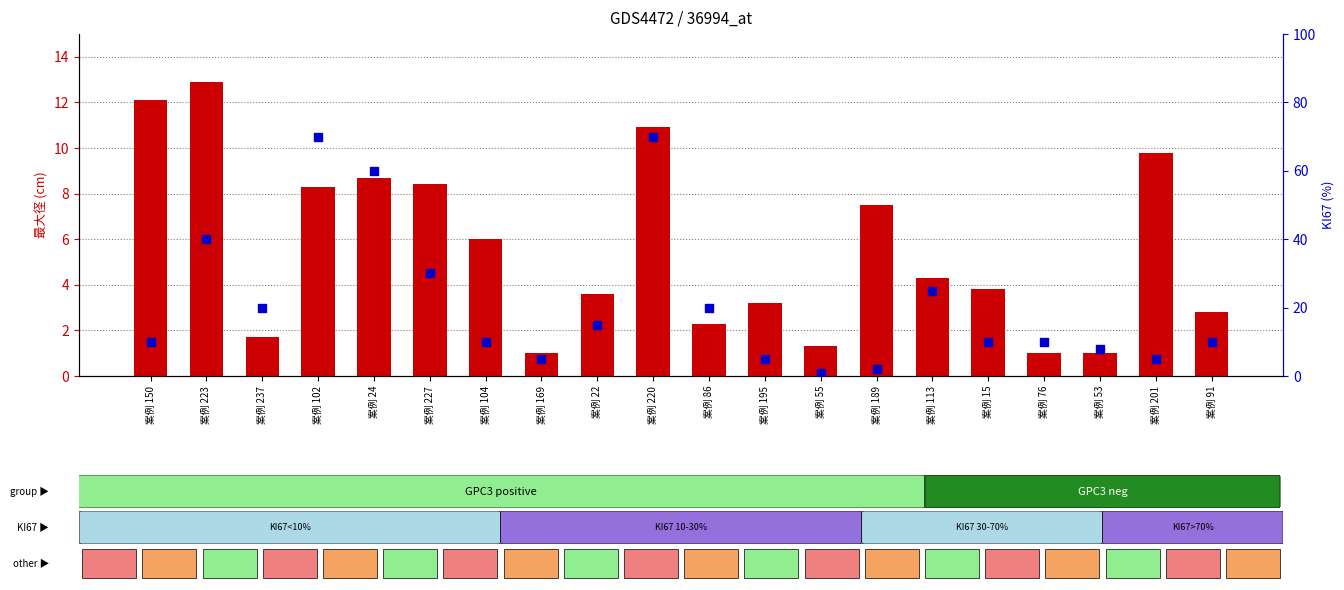

What is the total value across all series at 案例 53?

9.0